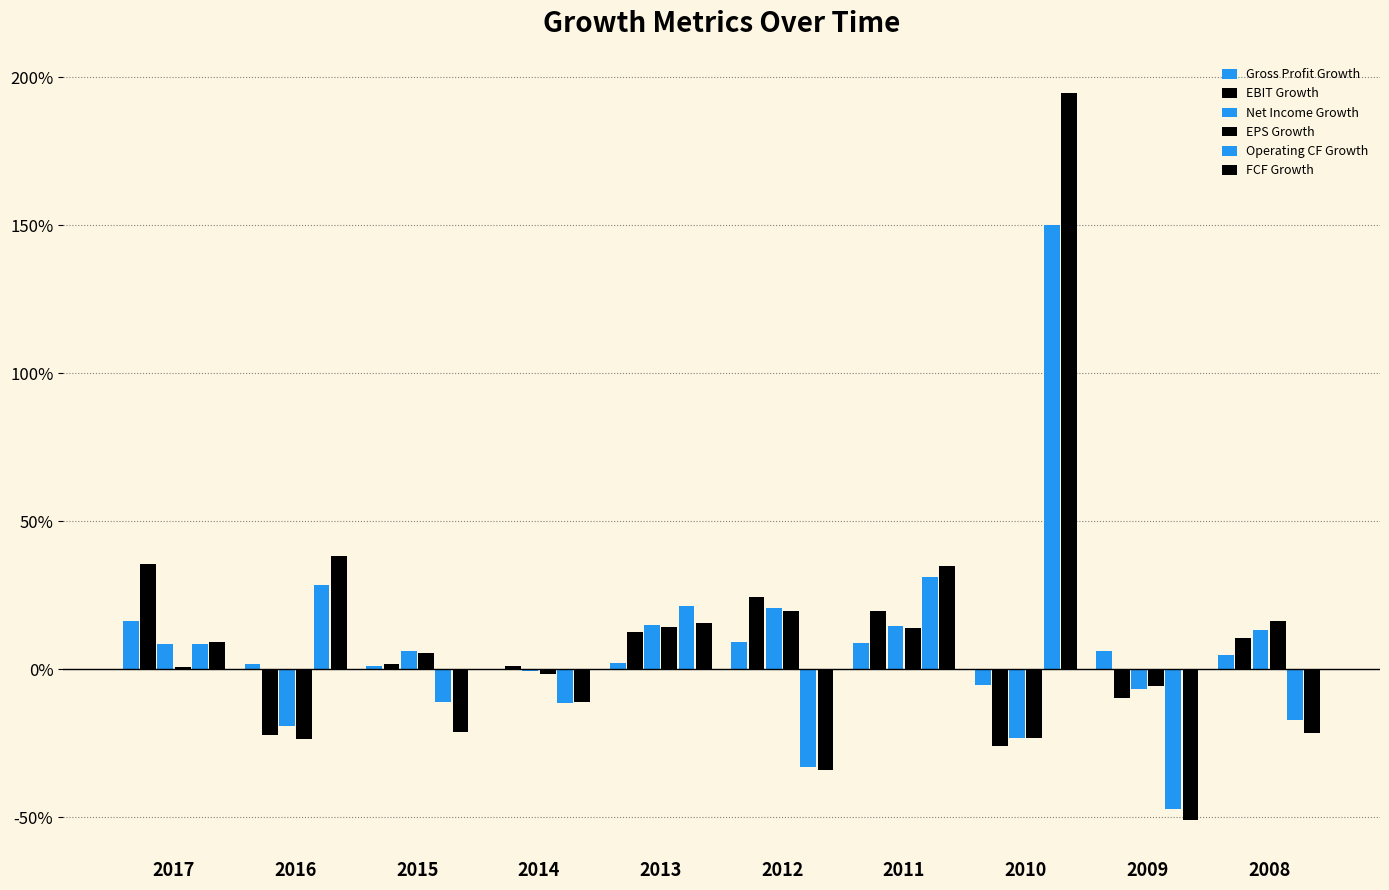

Reading left to right, what are all the values shown in this chart?

Gross Profit Growth: 0.2	0.0	0.0	0.0	0.0	0.1	0.1	-0.1	0.1	0.0
EBIT Growth: 0.4	-0.2	0.0	0.0	0.1	0.2	0.2	-0.3	-0.1	0.1
Net Income Growth: 0.1	-0.2	0.1	-0.0	0.2	0.2	0.1	-0.2	-0.1	0.1
EPS Growth: 0.0	-0.2	0.1	-0.0	0.1	0.2	0.1	-0.2	-0.1	0.2
Operating CF Growth: 0.1	0.3	-0.1	-0.1	0.2	-0.3	0.3	1.5	-0.5	-0.2
FCF Growth: 0.1	0.4	-0.2	-0.1	0.2	-0.3	0.3	1.9	-0.5	-0.2